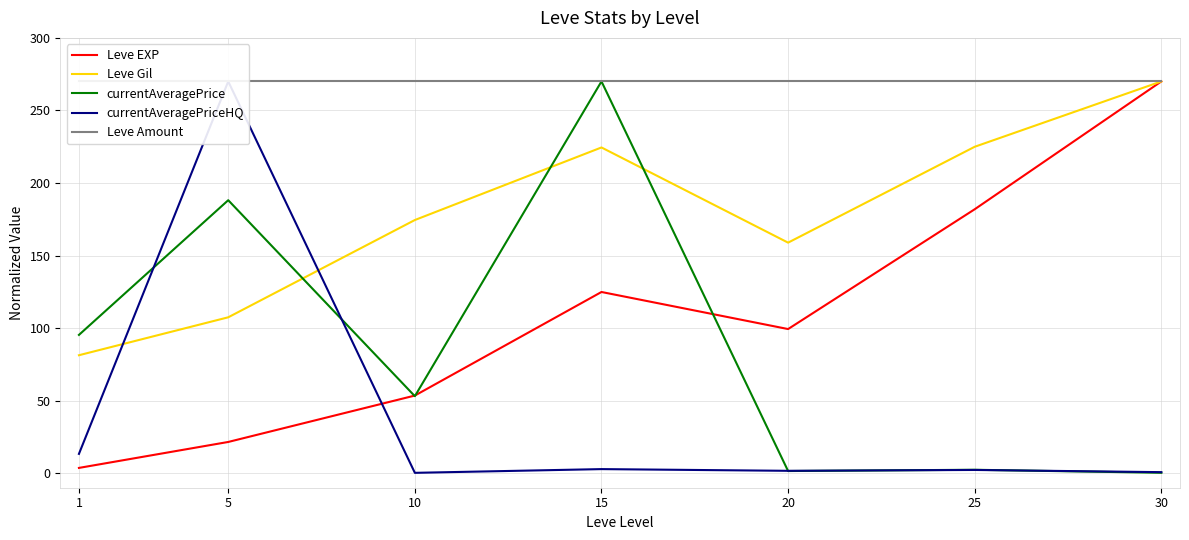

True or false: Leve Amount has a value of 396.3 at 1.

False